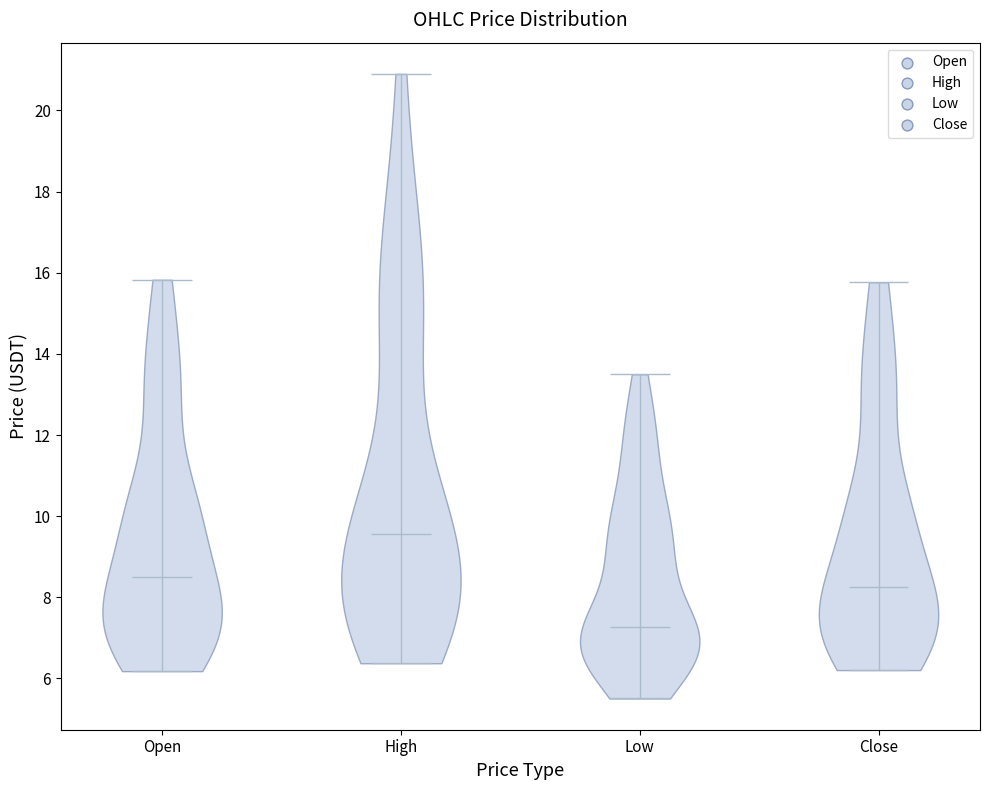

What is the highest point the violin for Open reaches on the y-axis? The values are not printed on the chart, so give them approximately, as read against the axis.

15.8